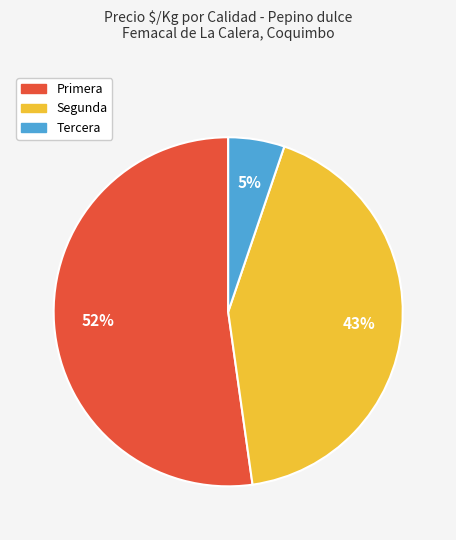

Rank the categories by value from highest to lowest.

Primera, Segunda, Tercera